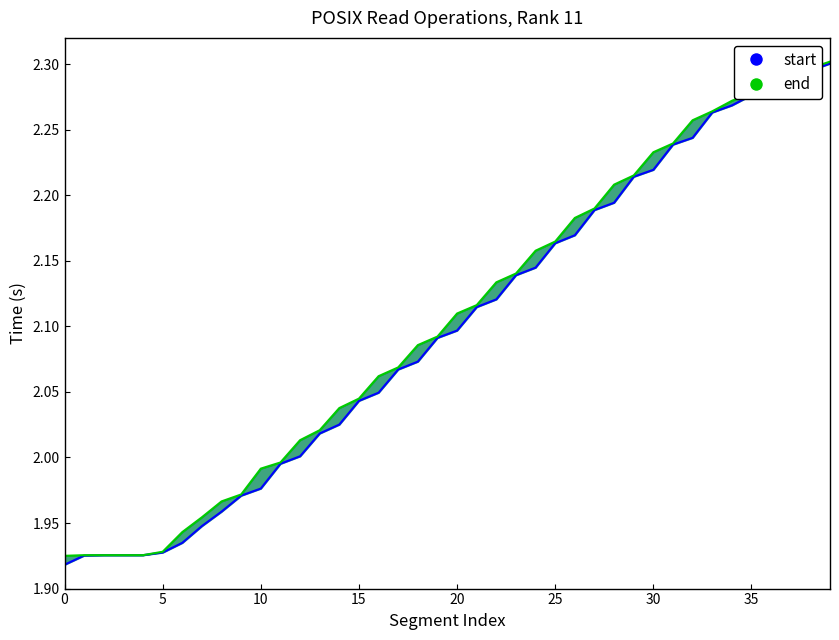

Reading right to left, list all the values displayed in this chart.

start: 39=2.3	38=2.3	37=2.3	36=2.3	35=2.3	34=2.3	33=2.3	32=2.2	31=2.2	30=2.2	29=2.2	28=2.2	27=2.2	26=2.2	25=2.2	24=2.1	23=2.1	22=2.1	21=2.1	20=2.1	19=2.1	18=2.1	17=2.1	16=2.0	15=2.0	14=2.0	13=2.0	12=2.0	11=2.0	10=2.0	9=2.0	8=2.0	7=1.9	6=1.9	5=1.9	4=1.9	3=1.9	2=1.9	1=1.9	0=1.9
end: 39=2.3	38=2.3	37=2.3	36=2.3	35=2.3	34=2.3	33=2.3	32=2.3	31=2.2	30=2.2	29=2.2	28=2.2	27=2.2	26=2.2	25=2.2	24=2.2	23=2.1	22=2.1	21=2.1	20=2.1	19=2.1	18=2.1	17=2.1	16=2.1	15=2.0	14=2.0	13=2.0	12=2.0	11=2.0	10=2.0	9=2.0	8=2.0	7=2.0	6=1.9	5=1.9	4=1.9	3=1.9	2=1.9	1=1.9	0=1.9